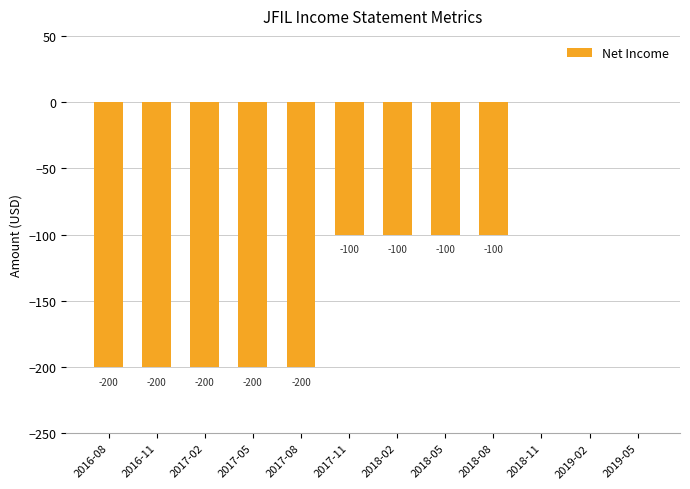

What is the change in value from 2016-08 to 2018-08?

+100